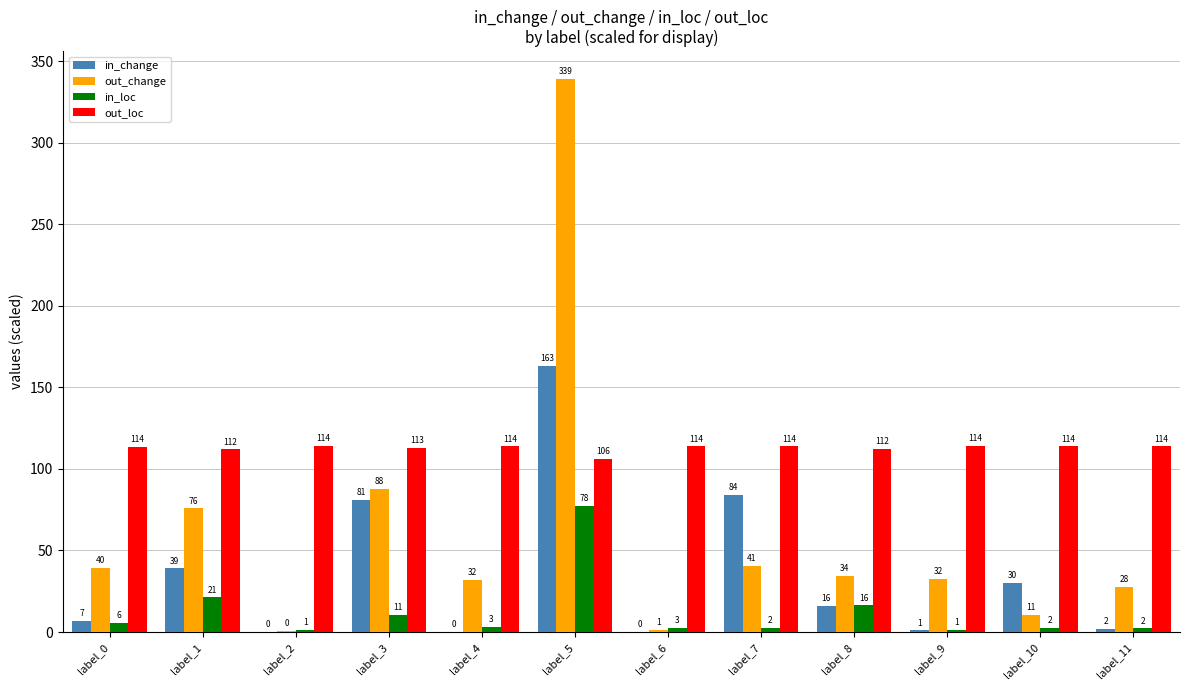

How many groups of bars are there?

12